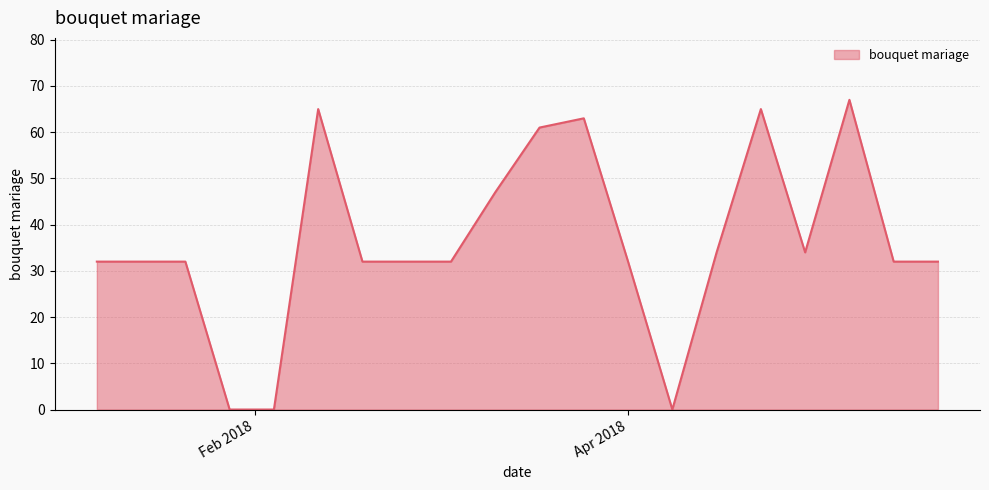

What is the difference between the second highest and minimum values?

65